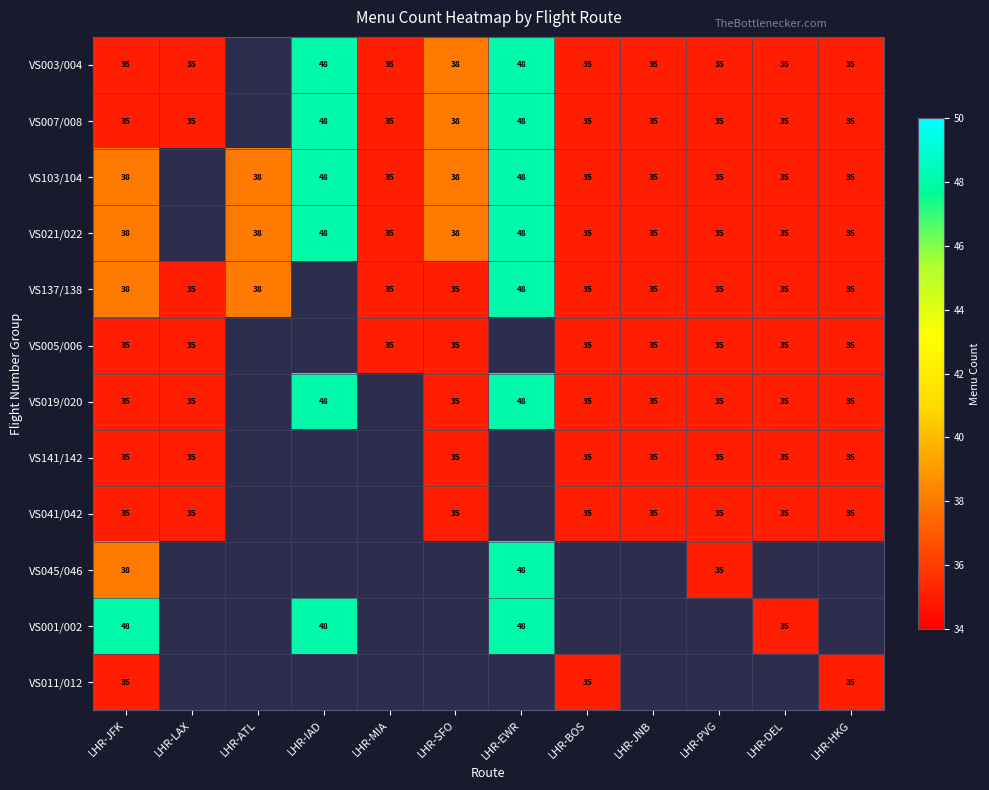

Is the value of VS007/008 at LHR-SFO greater than the value of VS041/042 at LHR-HKG?

Yes